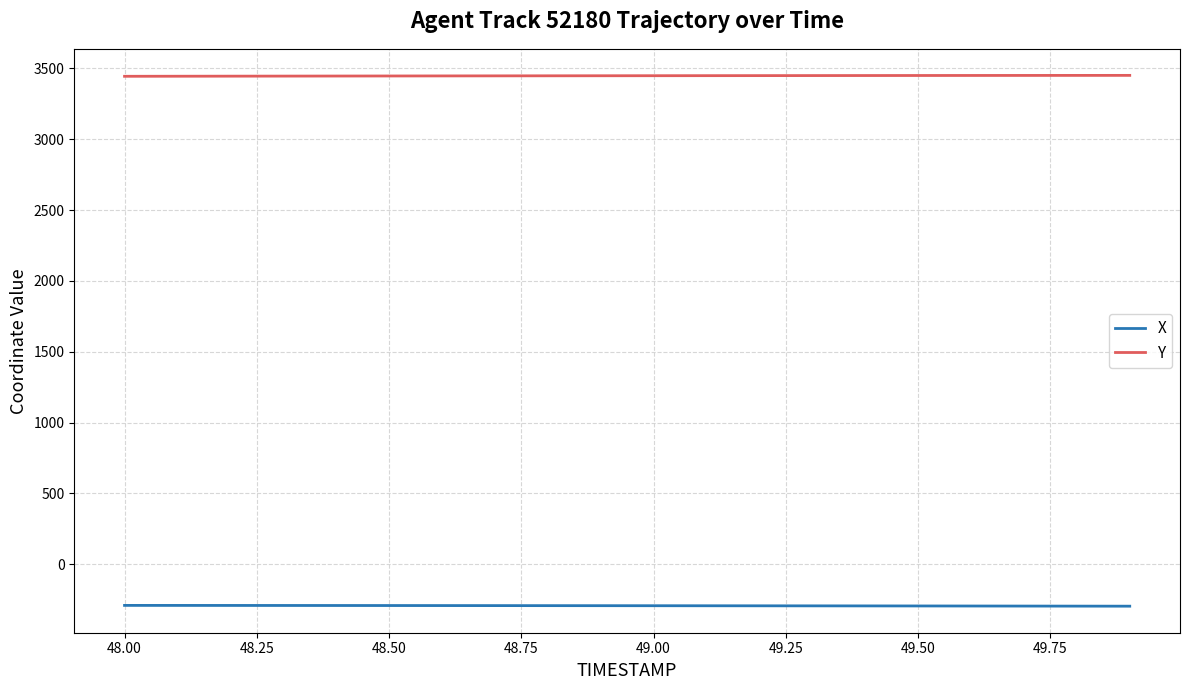

Which series has the largest total across all categories?

Y